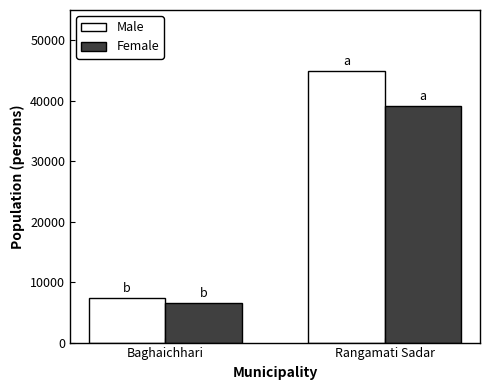

True or false: Female has a value of 6503 at Baghaichhari.

True